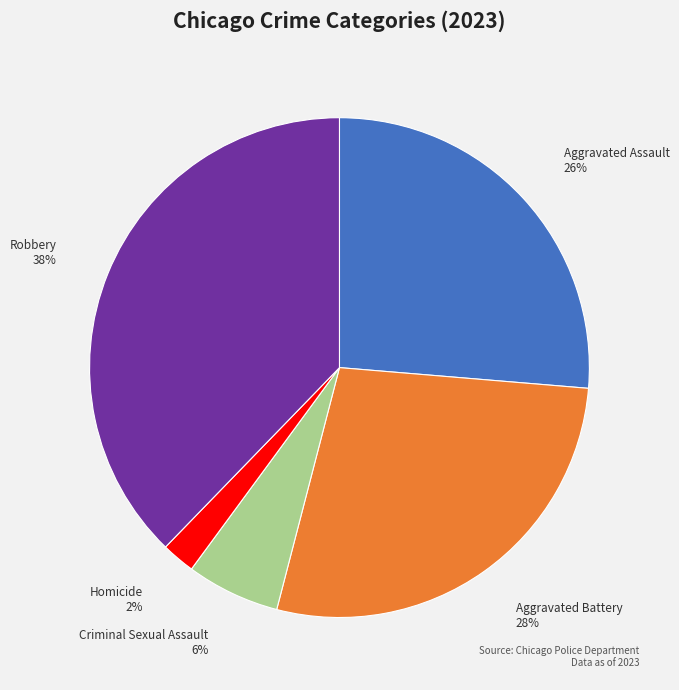

What is the largest slice in the pie chart?

Robbery